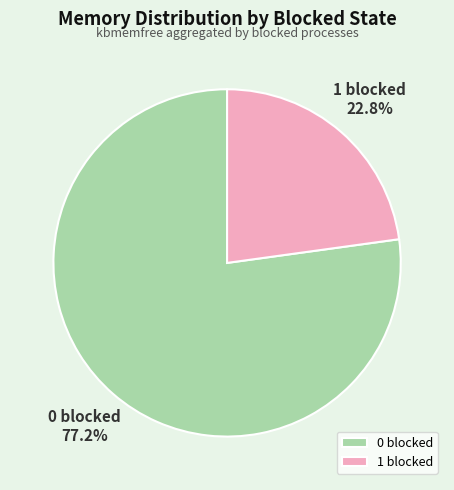

Which slice is the largest?

0 blocked